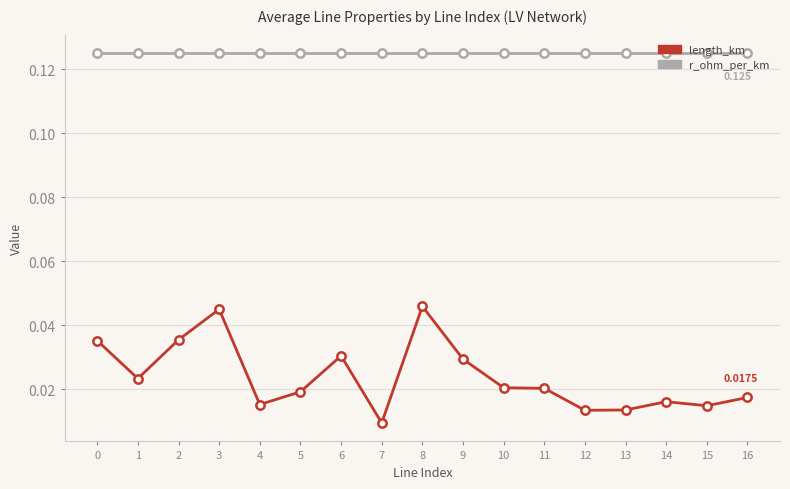

Which series has the largest total across all categories?

r_ohm_per_km